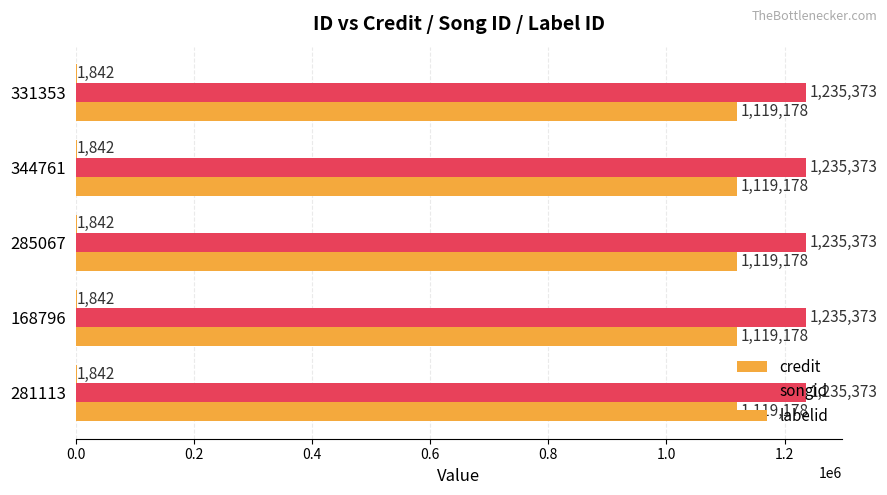

How many data points does each series have?

5